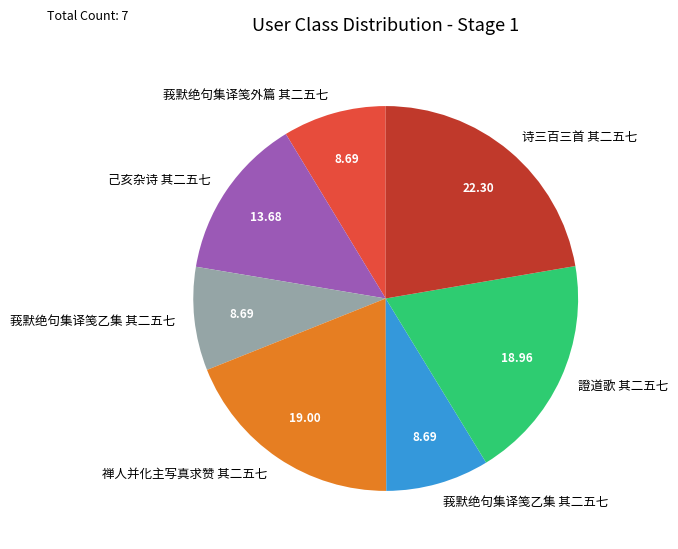

Count the number of slices in the pie.

7